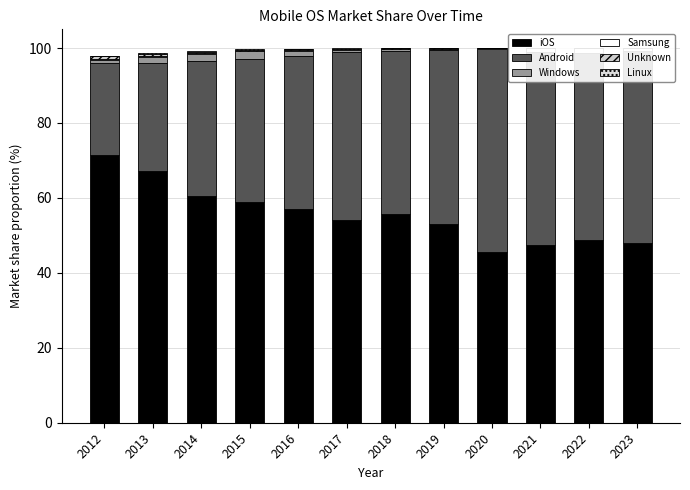

What value does the Windows series have at 2016?

1.4